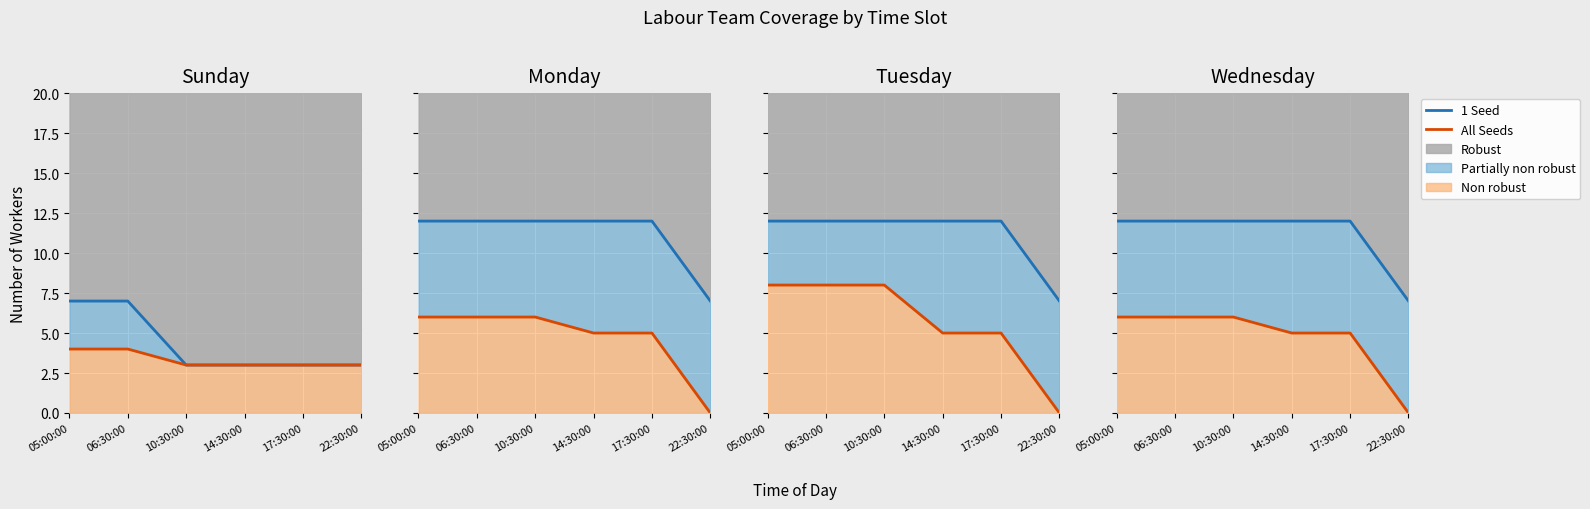

Is it true that All Seeds equals -3 at 22:30:00?

False